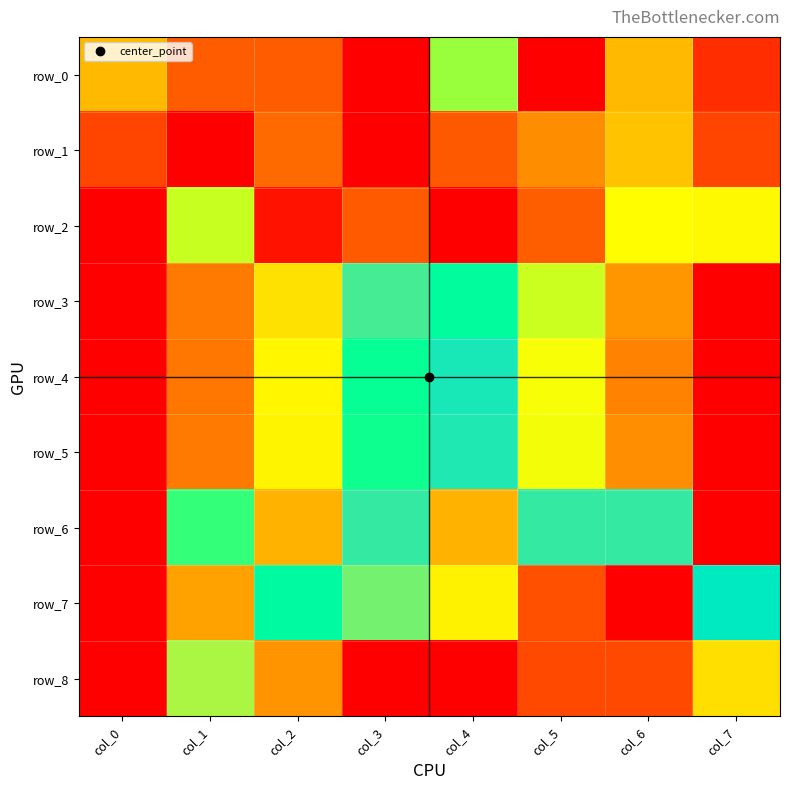

Reading right to left, what are all the values shown in this chart?

row_0: col_7=0.9	col_6=0.8	col_5=0.0	col_4=0.7	col_3=1.0	col_2=0.1	col_1=0.1	col_0=0.8
row_1: col_7=0.9	col_6=0.8	col_5=0.2	col_4=0.9	col_3=1.0	col_2=0.1	col_1=0.0	col_0=0.9
row_2: col_7=0.7	col_6=0.7	col_5=0.9	col_4=1.0	col_3=0.9	col_2=1.0	col_1=0.7	col_0=0.0
row_3: col_7=1.0	col_6=0.8	col_5=0.7	col_4=0.6	col_3=0.4	col_2=0.3	col_1=0.1	col_0=0.0
row_4: col_7=0.0	col_6=0.1	col_5=0.3	col_4=0.4	col_3=0.6	col_2=0.7	col_1=0.9	col_0=1.0
row_5: col_7=0.0	col_6=0.2	col_5=0.3	col_4=0.4	col_3=0.6	col_2=0.7	col_1=0.9	col_0=1.0
row_6: col_7=0.0	col_6=0.4	col_5=0.4	col_4=0.2	col_3=0.4	col_2=0.8	col_1=0.6	col_0=1.0
row_7: col_7=0.5	col_6=1.0	col_5=0.9	col_4=0.3	col_3=0.4	col_2=0.5	col_1=0.2	col_0=0.0
row_8: col_7=0.7	col_6=0.9	col_5=0.9	col_4=1.0	col_3=1.0	col_2=0.8	col_1=0.3	col_0=0.0